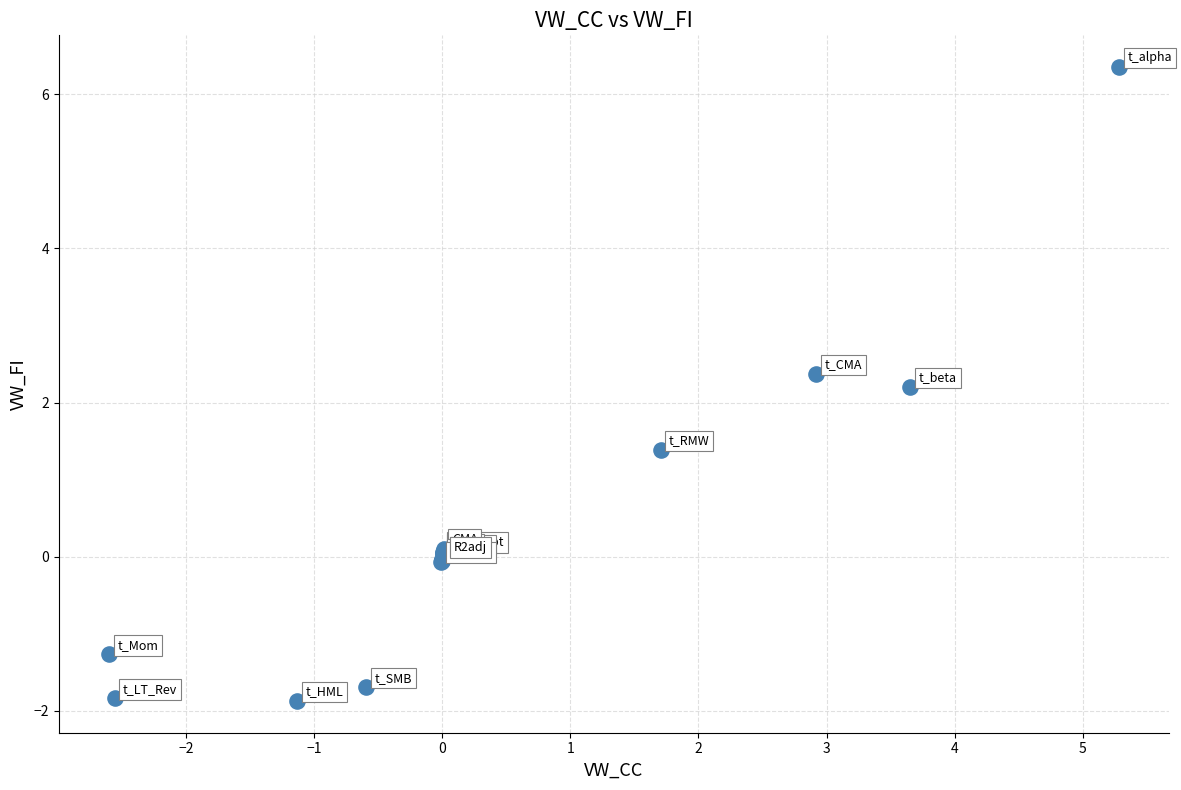

What Y value in the scatter plot is closest to 2?

2.2